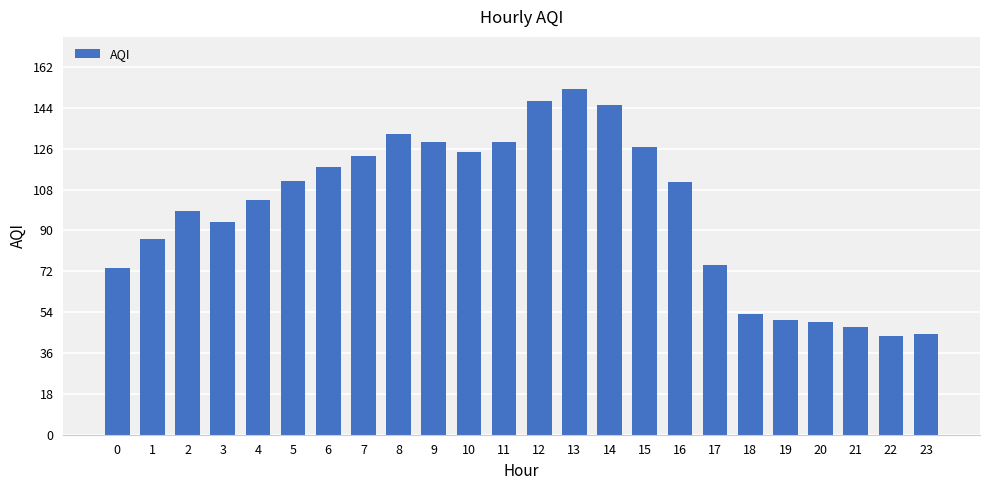

True or false: the data shows 35.1 at 14.

False